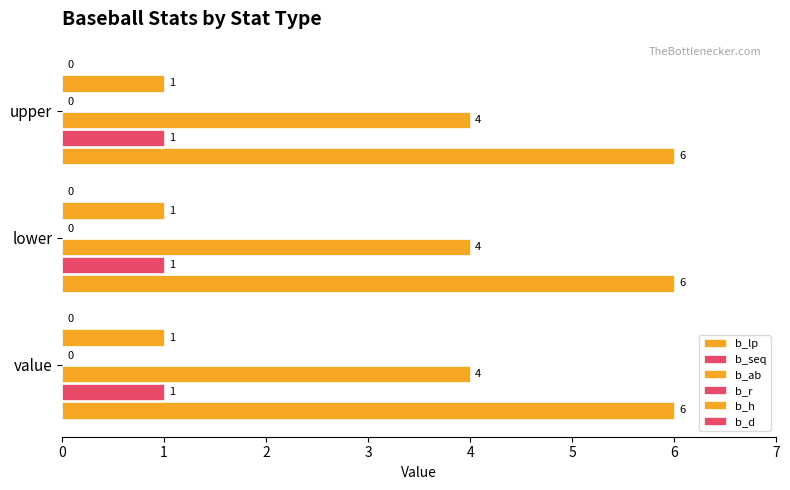

Count the number of categories in the chart.

3